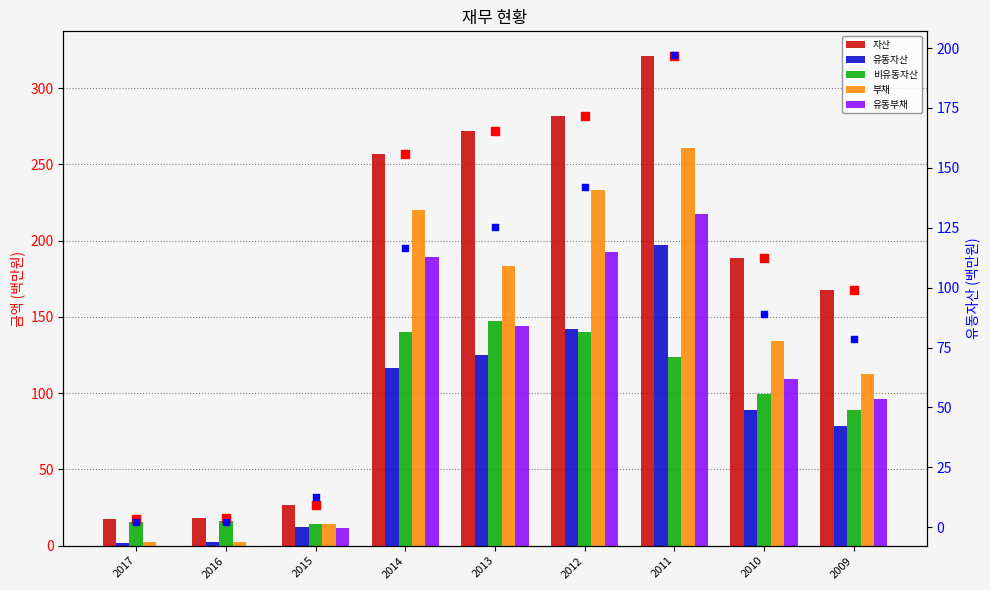

What are all the series names shown in the legend?

자산, 유동자산, 비유동자산, 부채, 유동부채